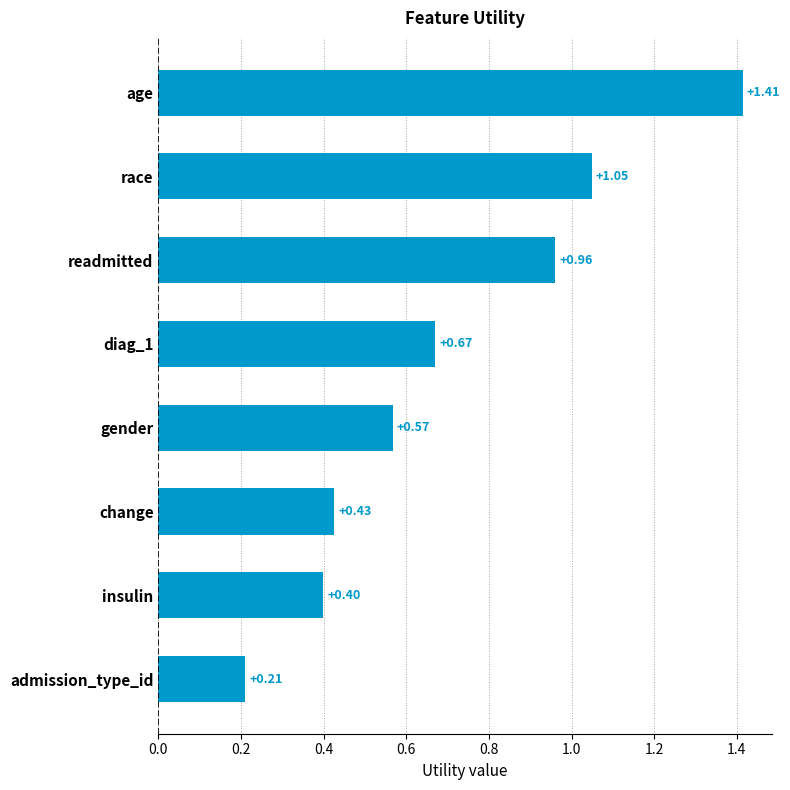

What is the change in value from admission_type_id to gender?

+0.4